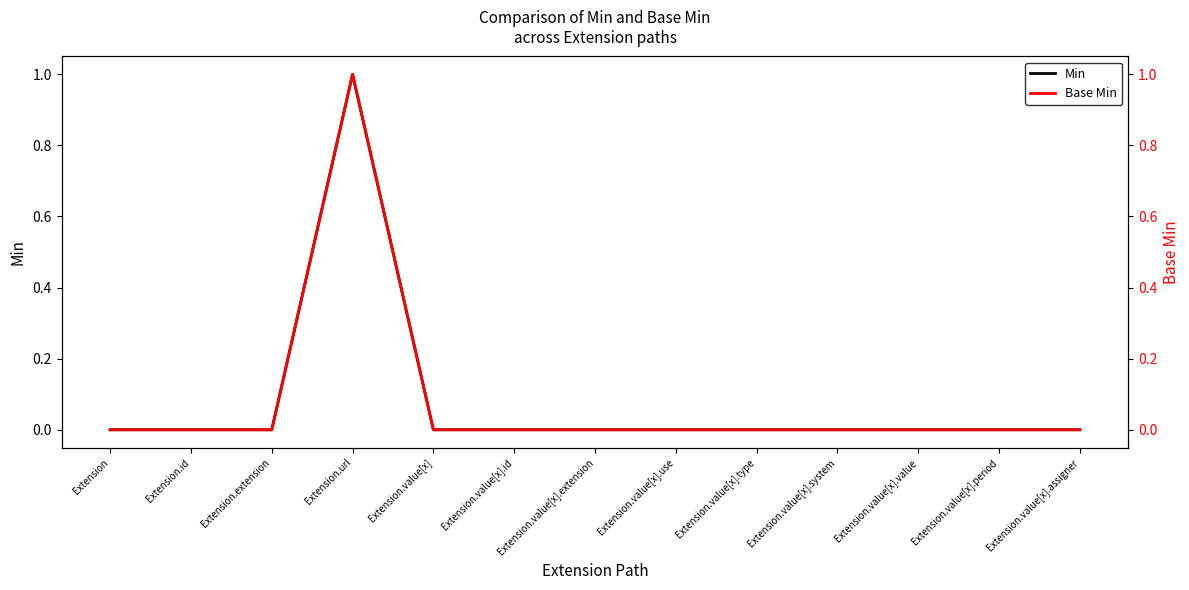

The value of Min at Extension.id is 0. True or false?

False